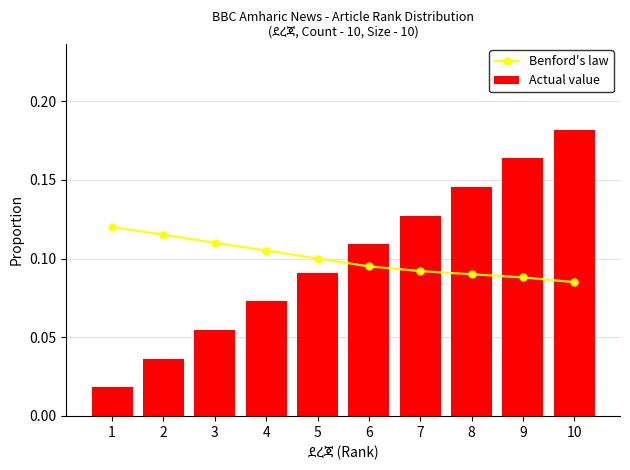

Are the bars horizontal?

No